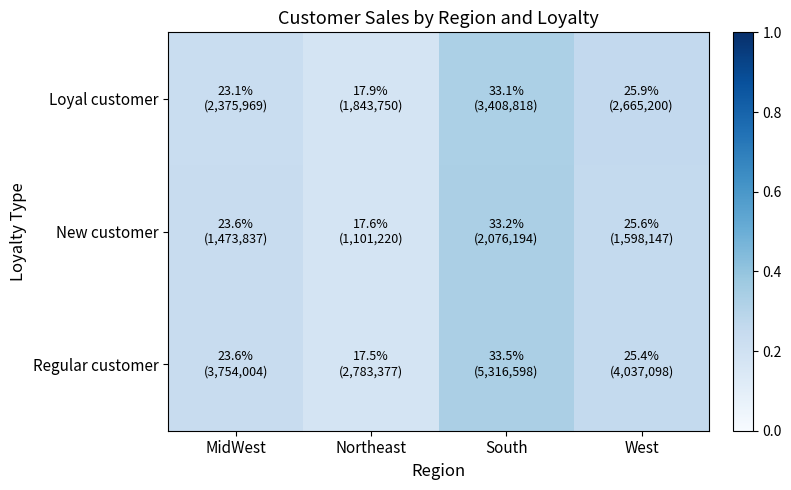

At West, list the series in order from largest to smallest.

Loyal customer, New customer, Regular customer